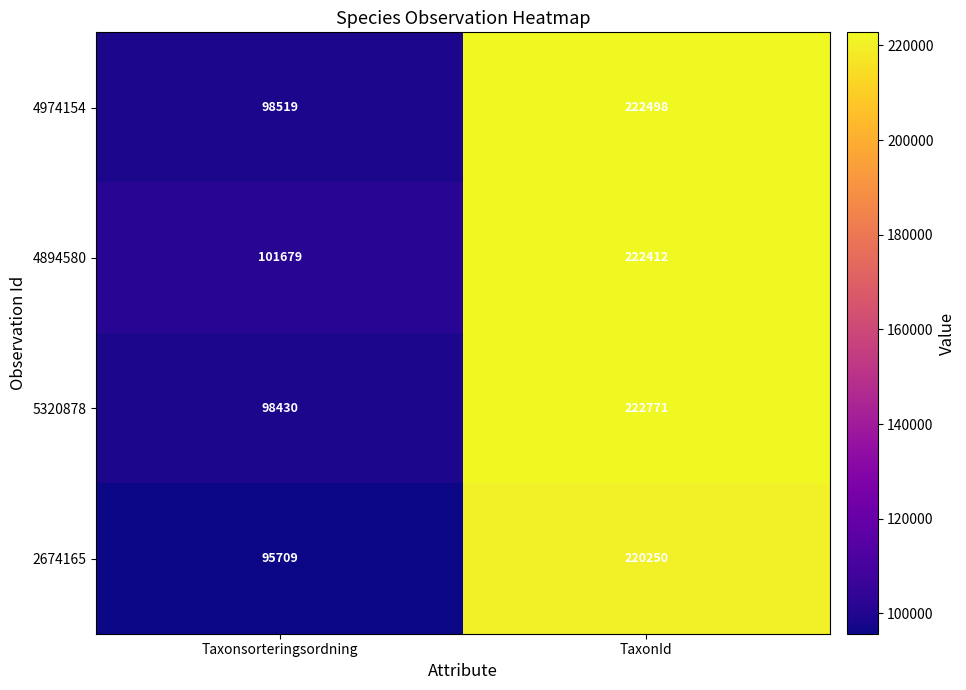

At which label is 4894580 closest to 162045?

Taxonsorteringsordning